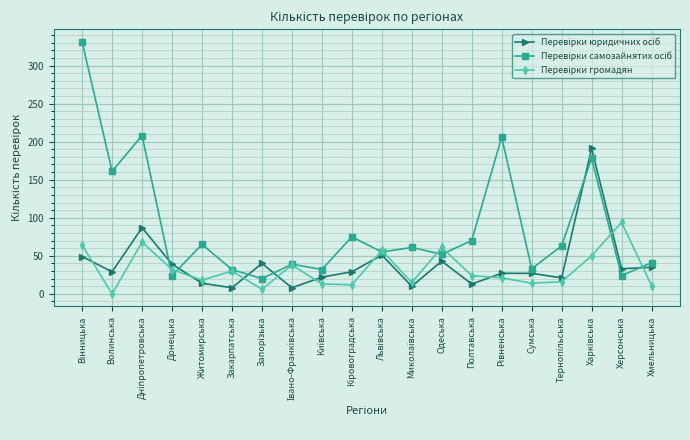

What is the difference between the highest and lowest values at Донецька?

15